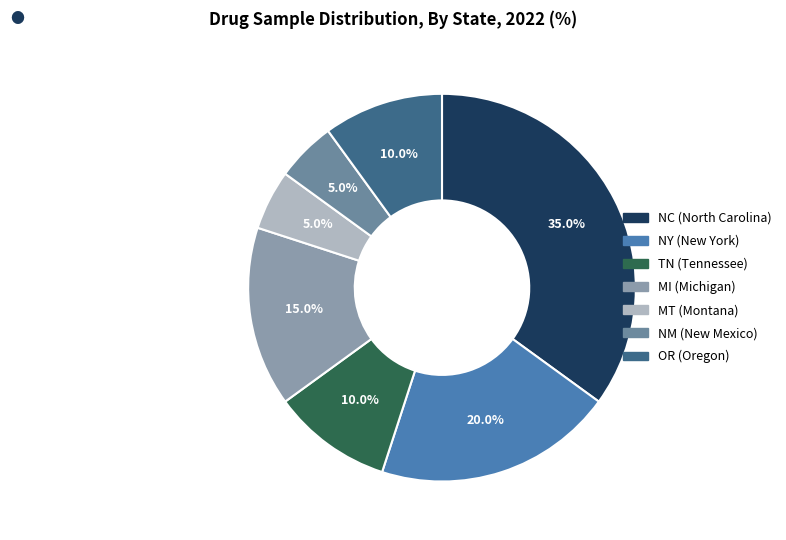

What portion of the pie excludes MI?

85.0%